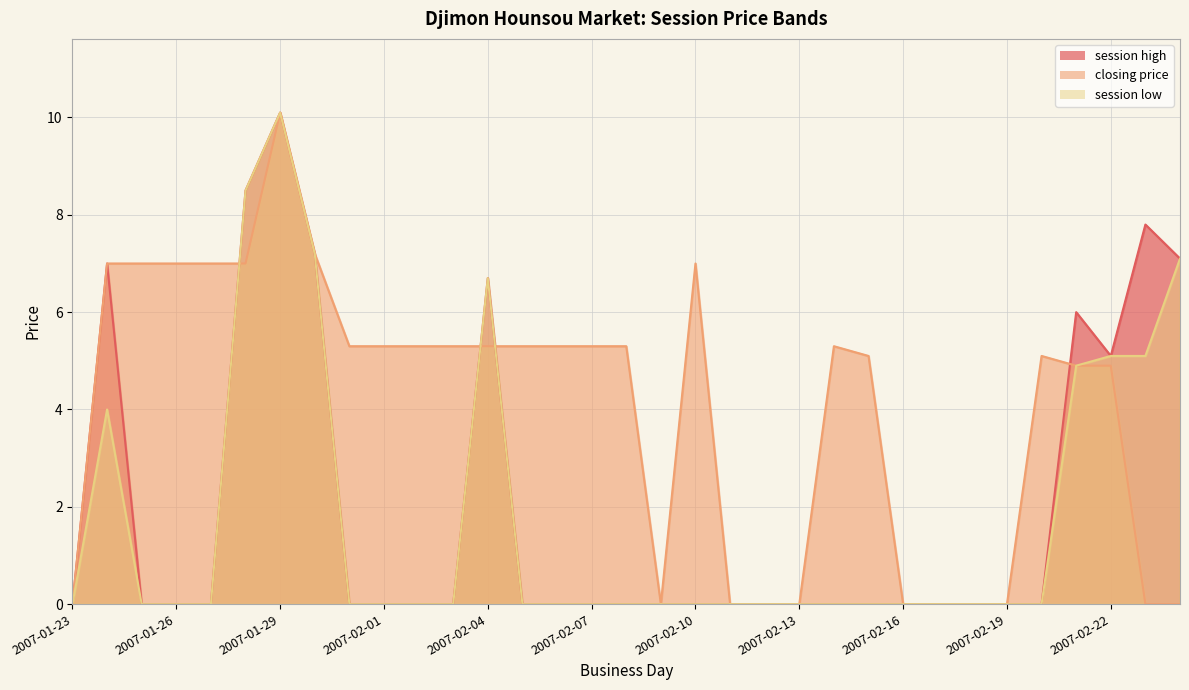

Between 2007-02-12 and 2007-01-26, which is larger?

2007-02-12